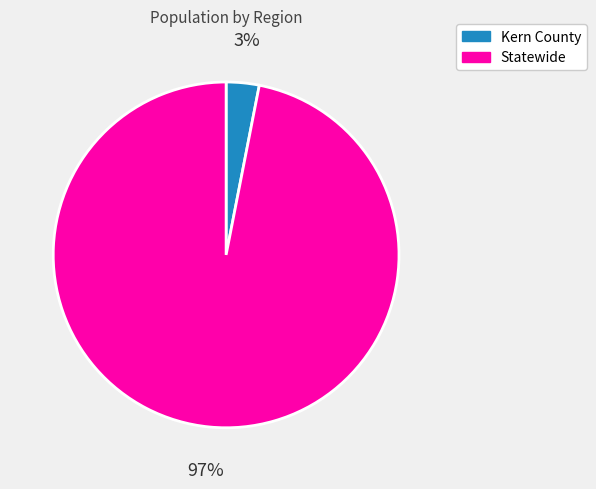

To the nearest percent, what is the difference between the largest and smallest slice percentages?

94%